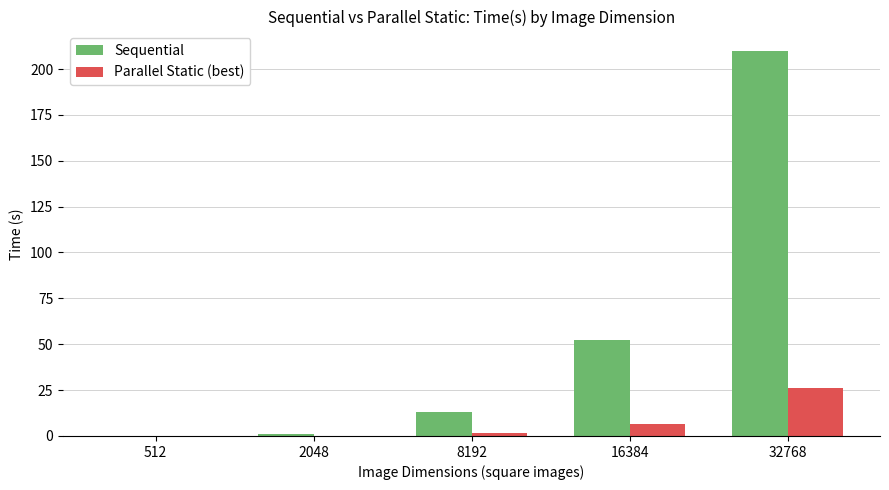

Between 8192 and 16384, which series saw the biggest shift?

Sequential